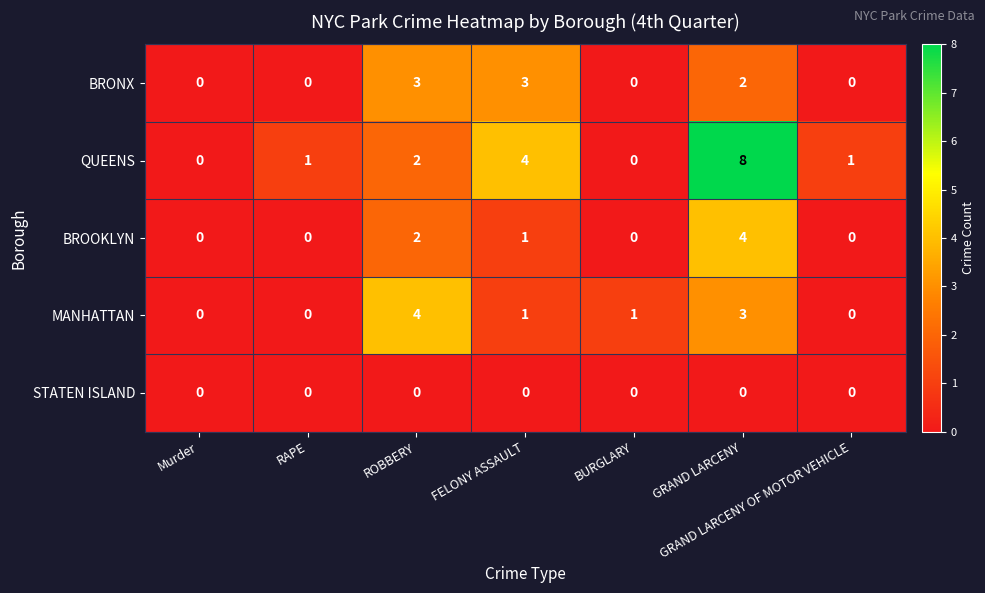

What is the difference between the second highest and second lowest values in the MANHATTAN series?

3